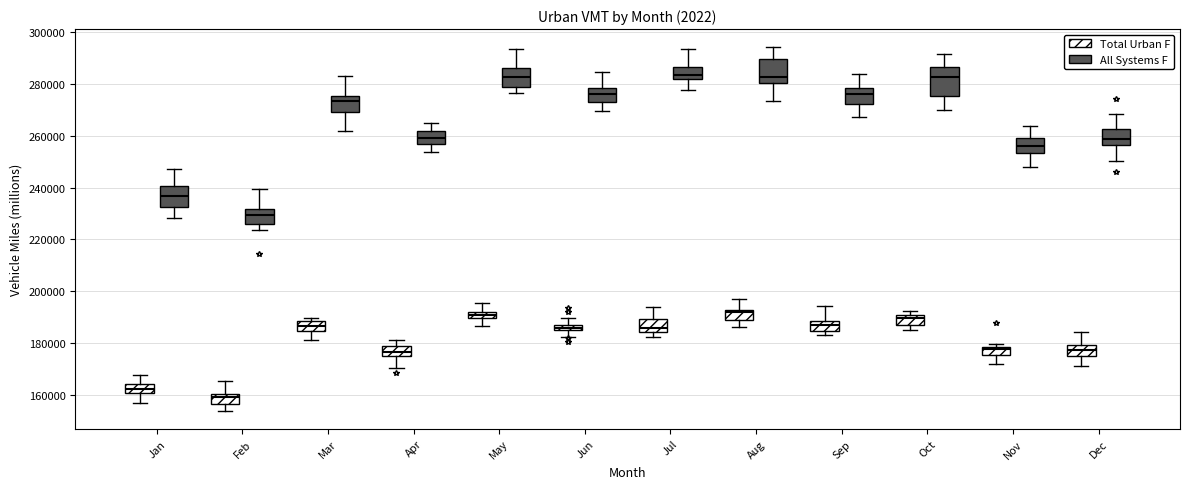

Where does the median line of the box for Oct (All Systems F) sit on the y-axis? The values are not printed on the chart, so give them approximately, as read against the axis.

282000